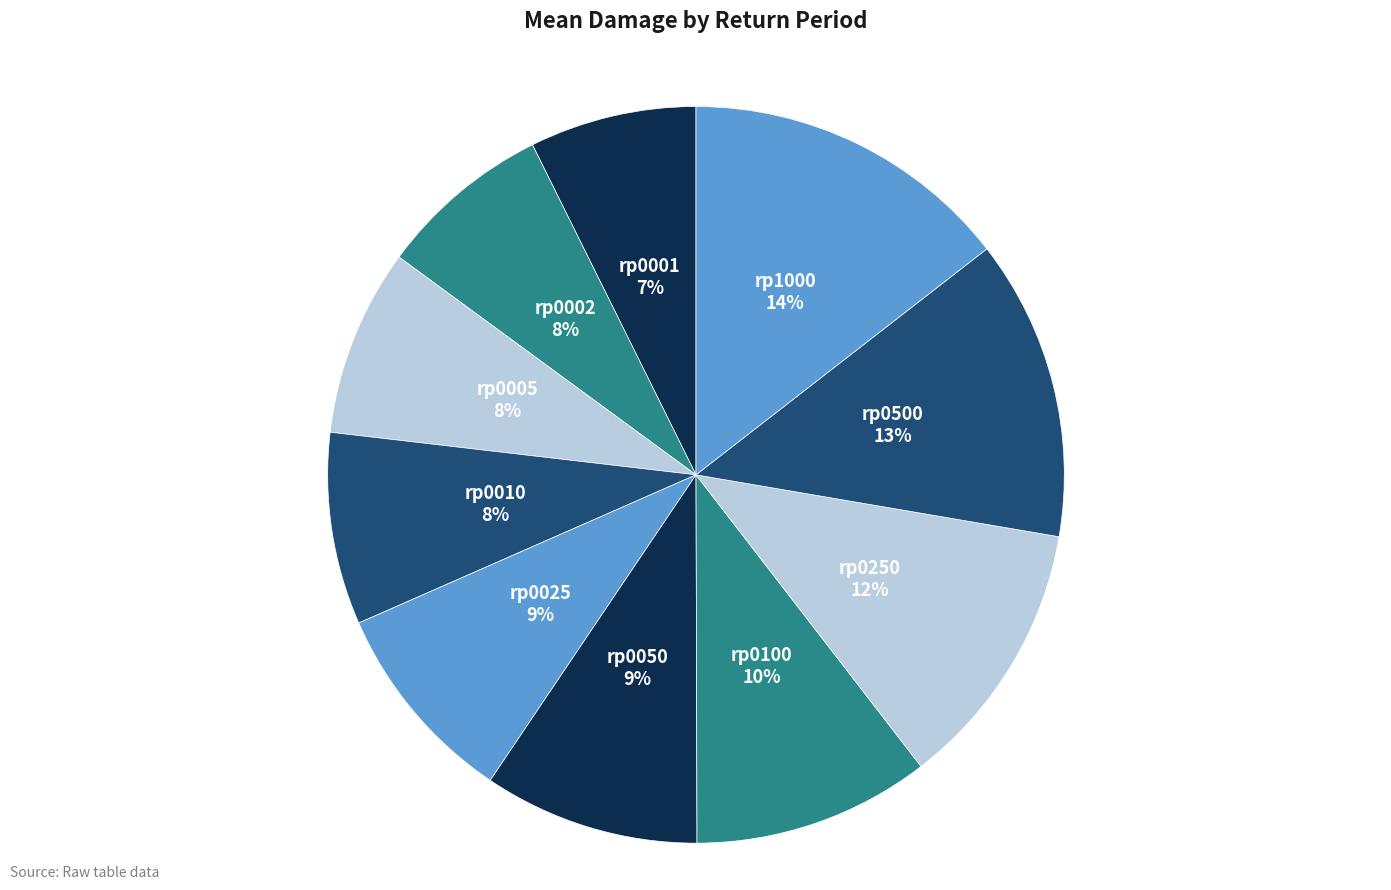

What percentage is the rp0010 slice, to the nearest percent?

8%